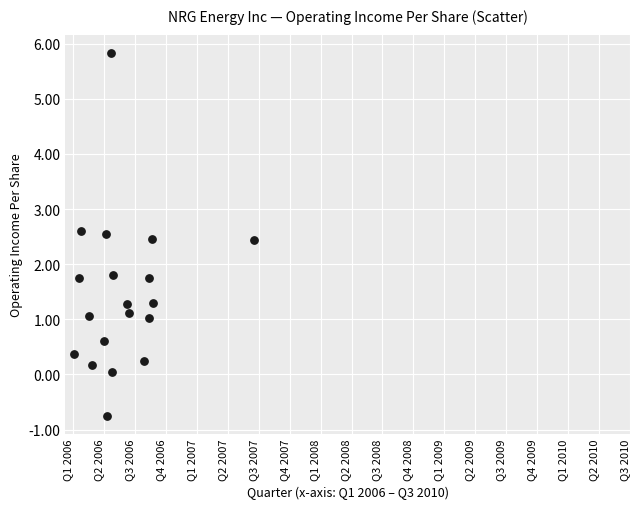

What is the range of Y values (max minus min)?

6.6